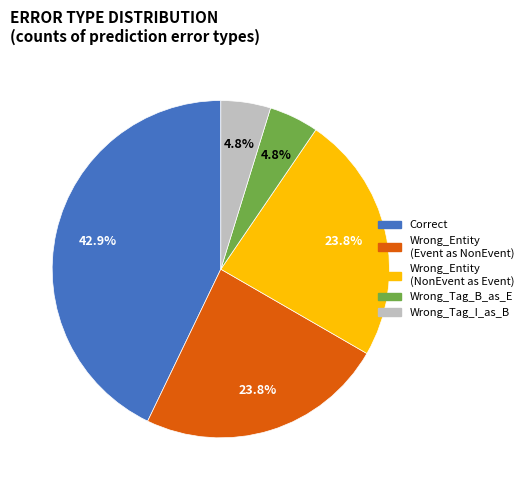

Is there any slice that represents more than half of the pie?

No